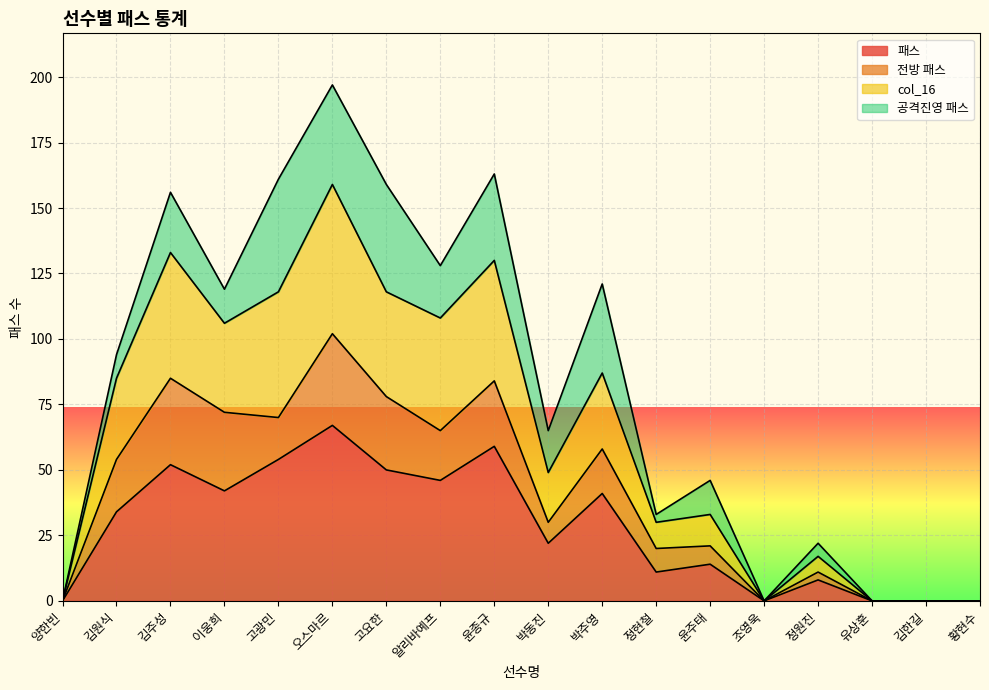

What are all the series names shown in the legend?

패스, 전방 패스, col_16, 공격진영 패스